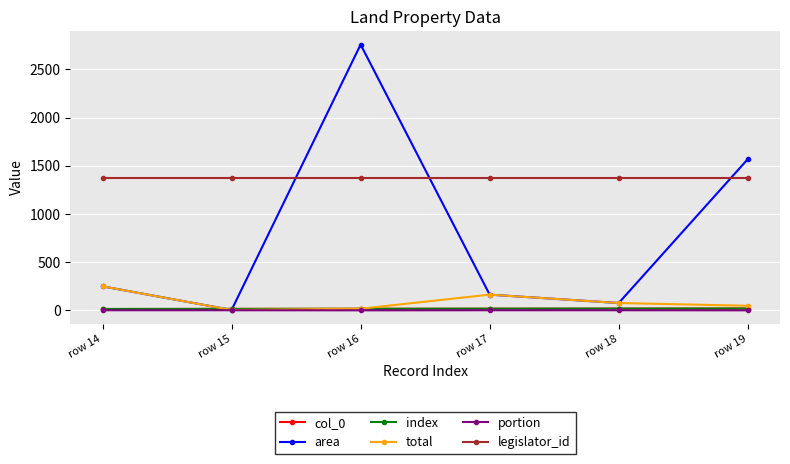

True or false: index and portion intersect in this chart.

False